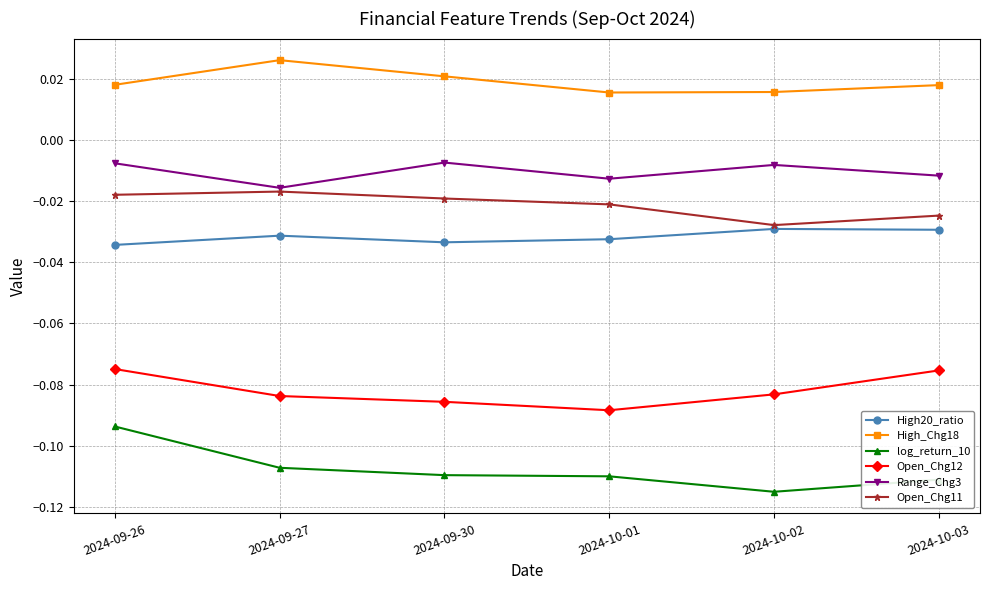

Which label corresponds to the smallest value in the chart?

2024-10-02